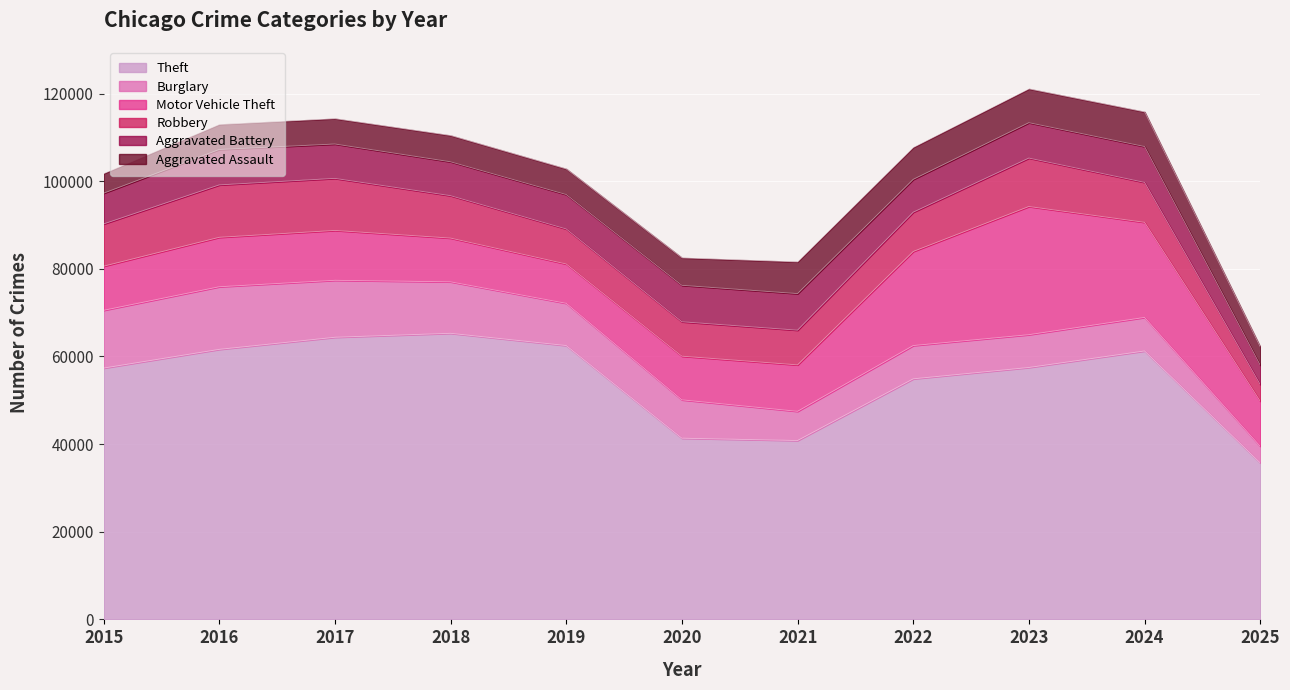

The value of Robbery at 2021 is 13670. True or false?

False